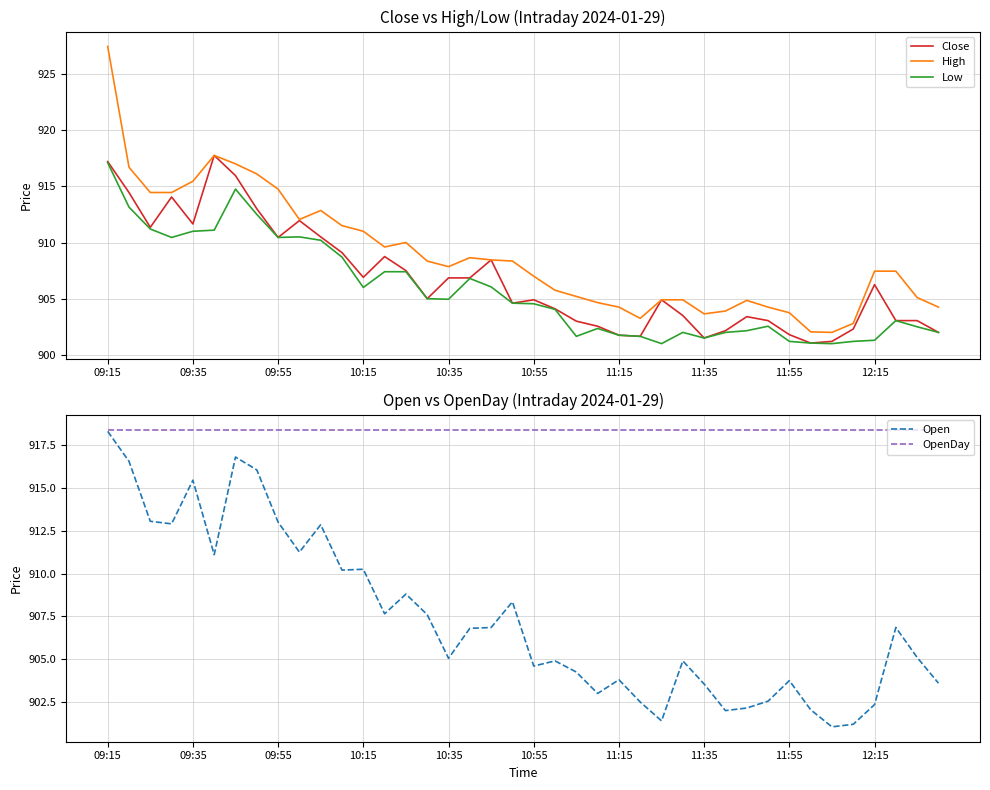

What is the value of the Close point at the 35th from the left?

901.2